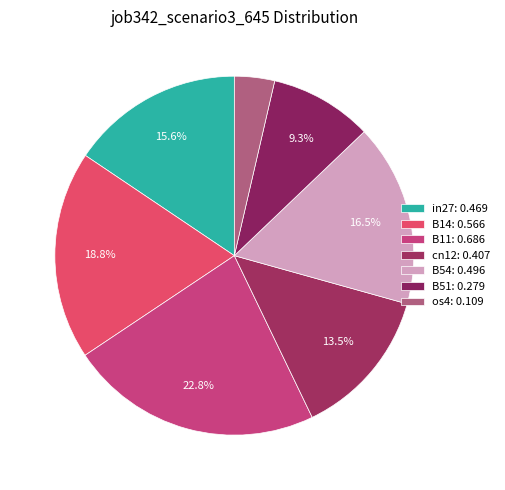

What is the total percentage of B54 and cn12?

30.0%